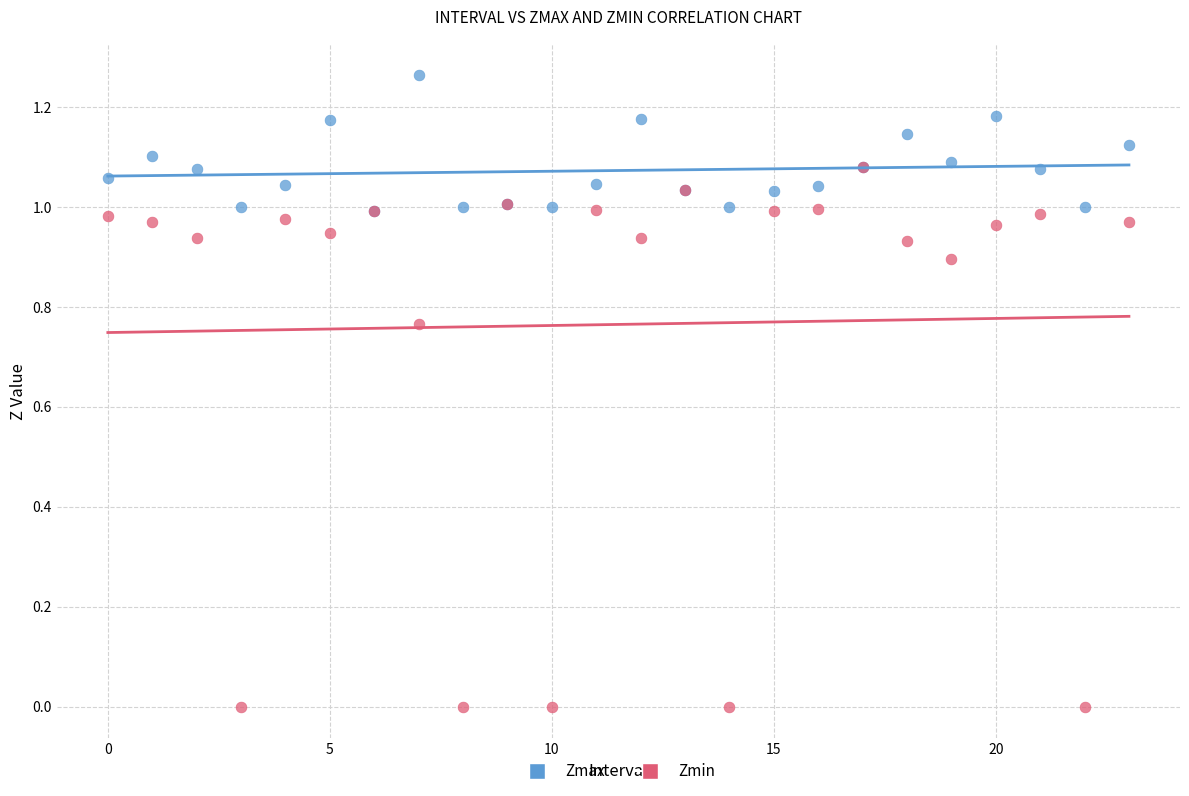

What are all the series names shown in the legend?

Zmax, Zmin